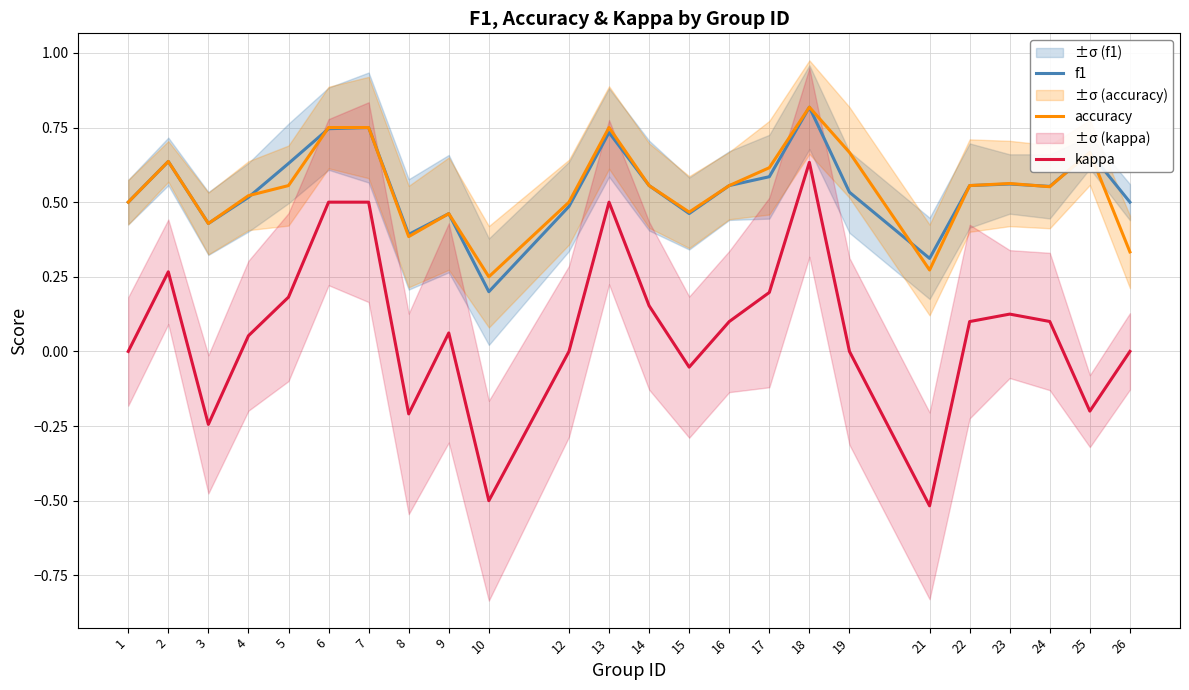

What is the average value of the accuracy series?

0.5